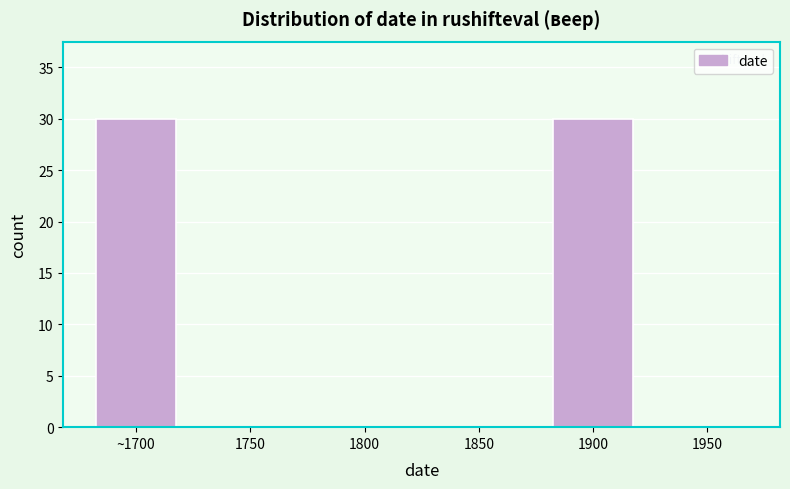

Reading left to right, transcribe all the data shown in this chart.

~1700=30	1750=0	1800=0	1850=0	1900=30	1950=0